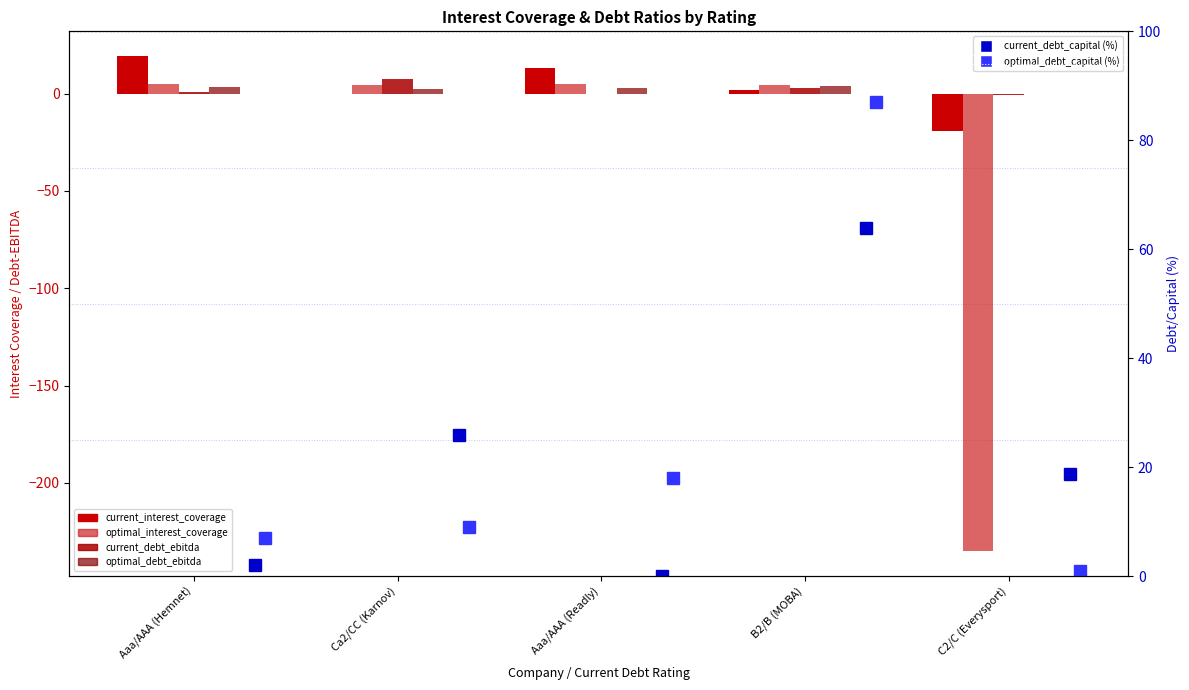

The value of optimal_debt_capital (%) at C2/C (Everysport) is 1.6. True or false?

False